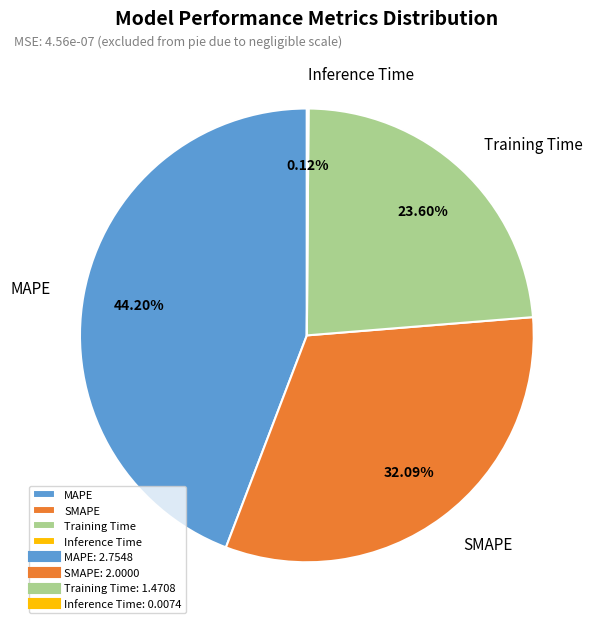

Does any single category account for the majority?

No